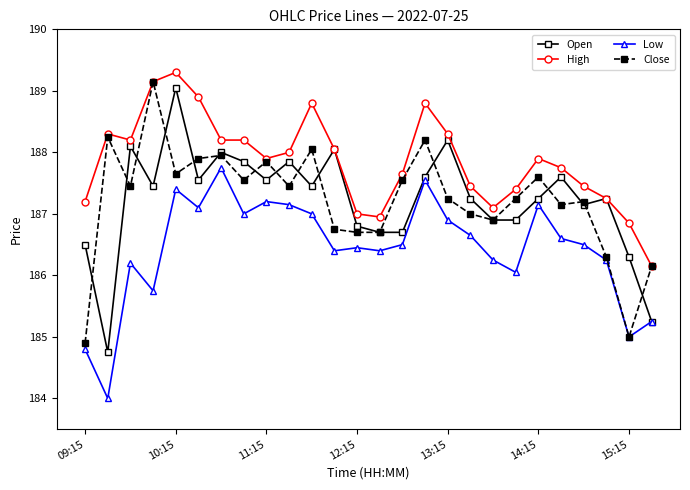

How many categories are shown in the chart?

26